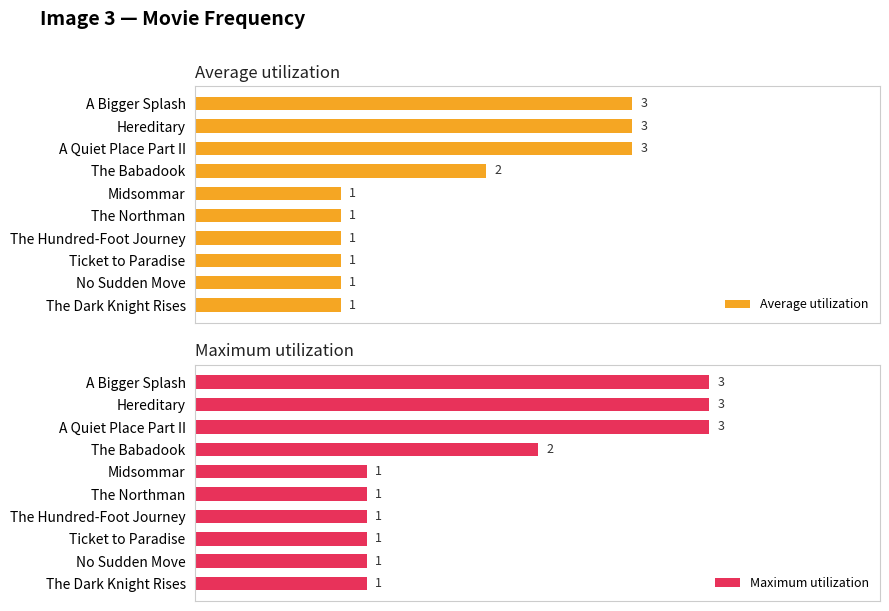

Where is Maximum utilization nearest to the value 2?

The Babadook